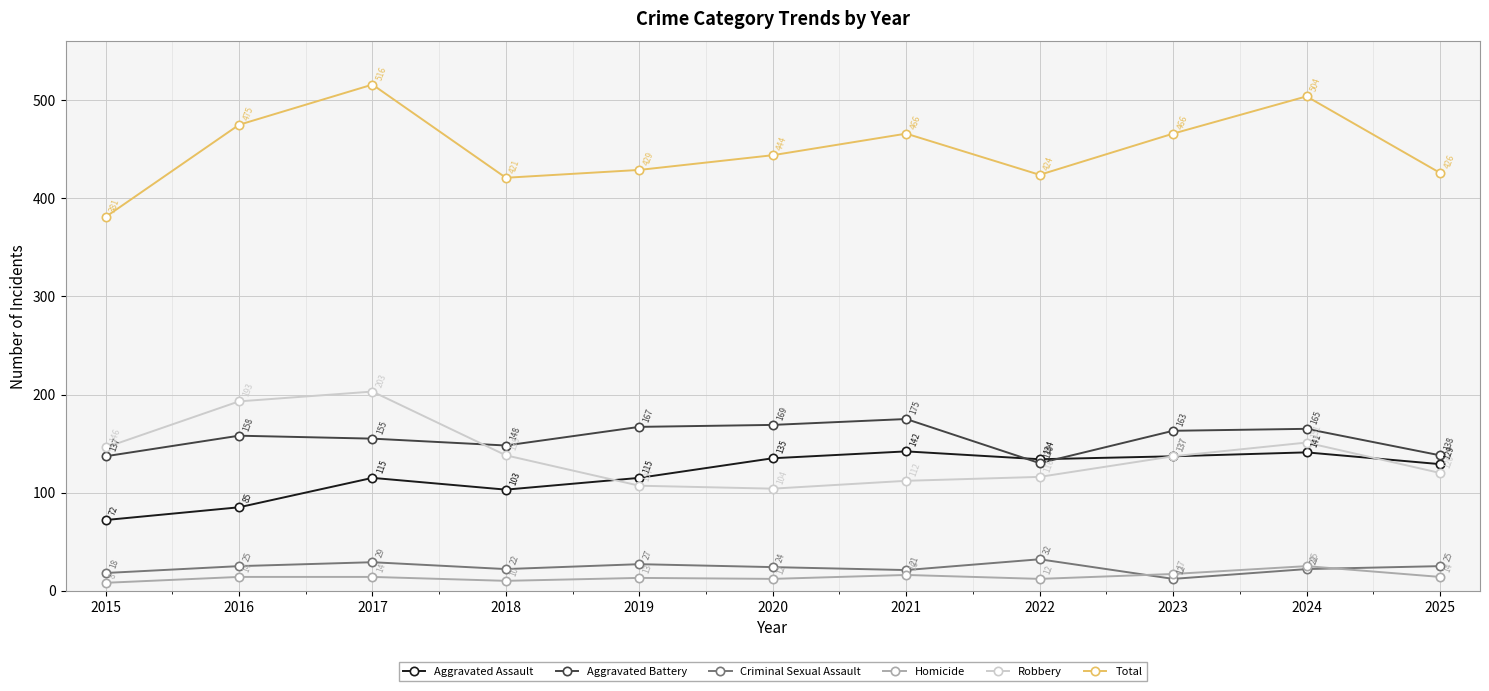

Between 2018 and 2023, which series saw the biggest shift?

Total